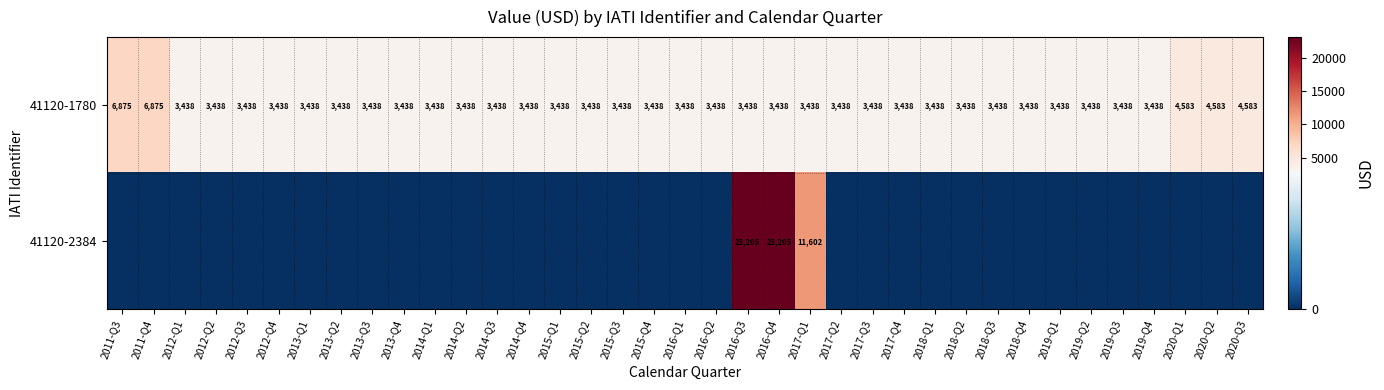

The value of 41120-2384 at 2016-Q3 is 6801.0. True or false?

False